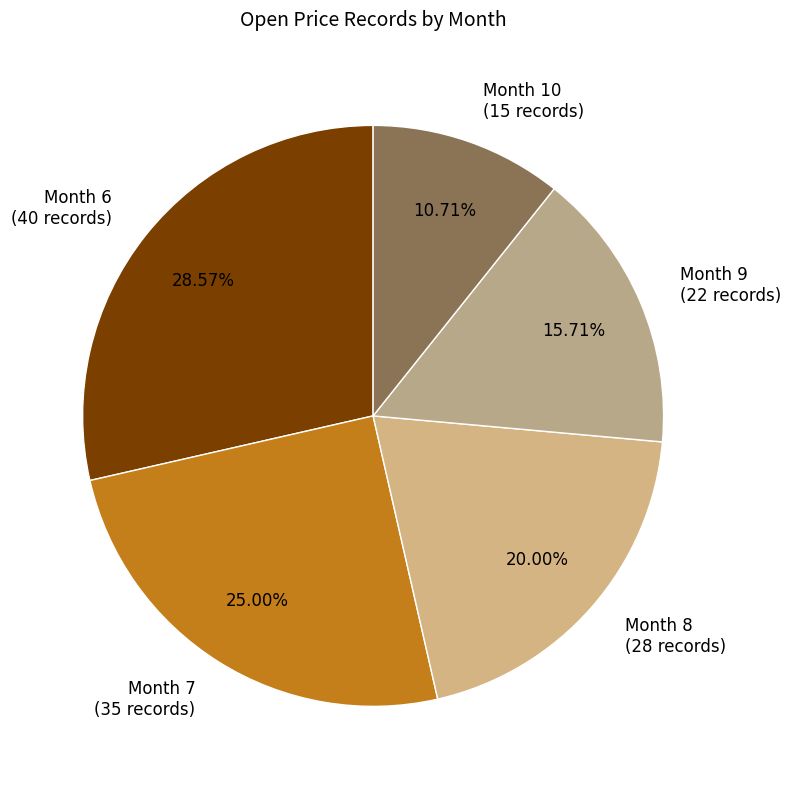

Between Month 9 (22 records) and Month 7 (35 records), which is larger?

Month 7 (35 records)